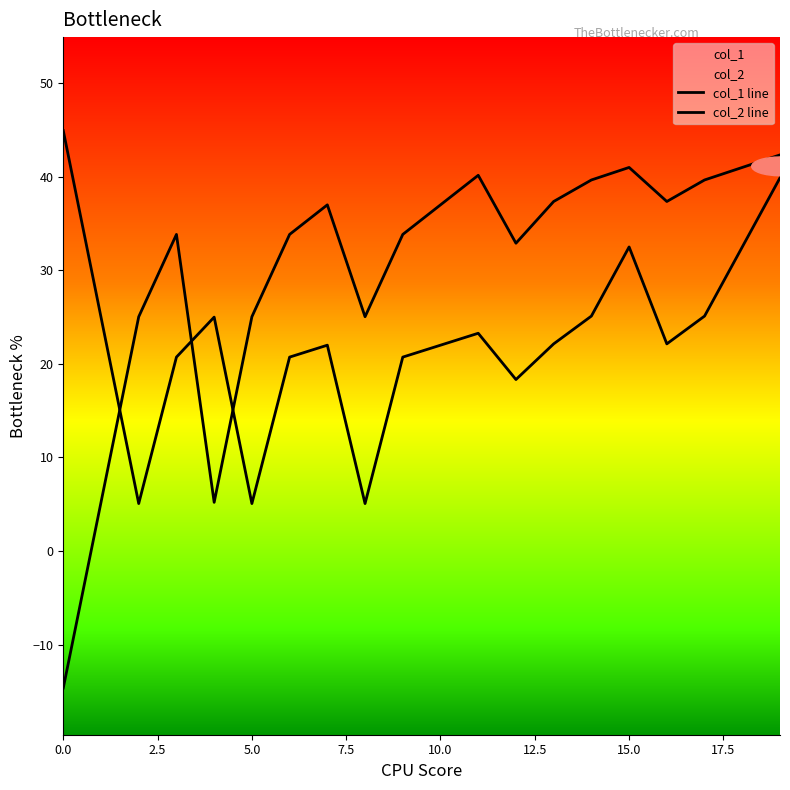

True or false: col_2 line has more than 1 interior local peaks.

True